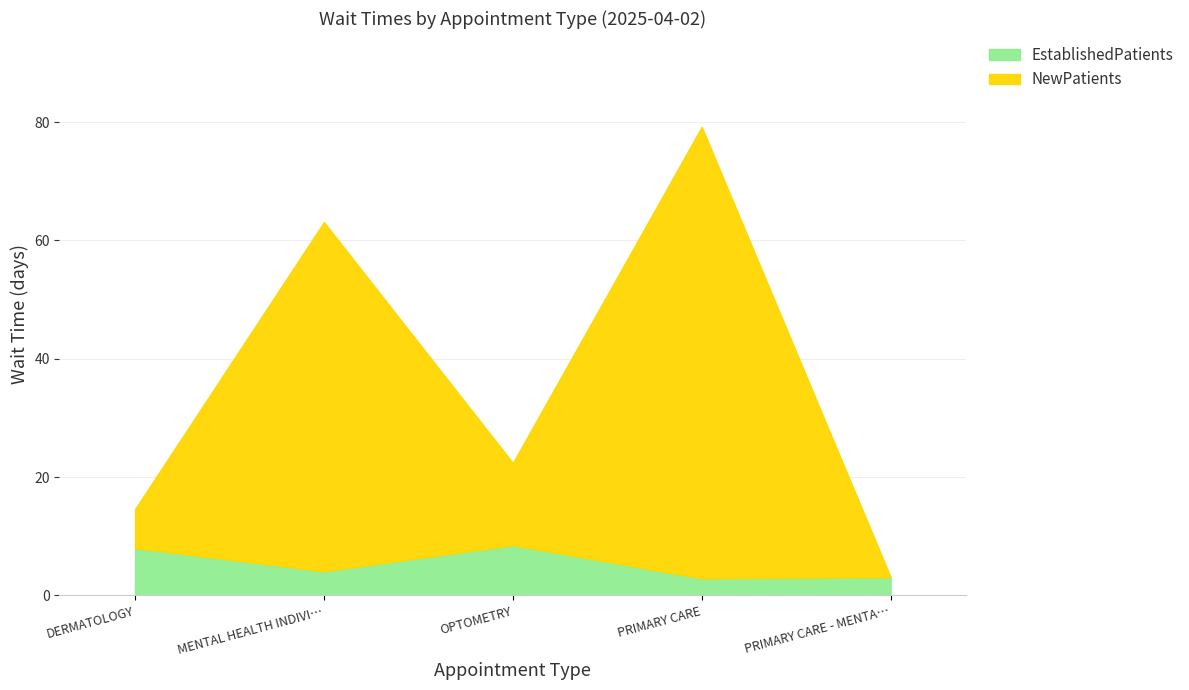

At which category is the sum across all series the highest?

PRIMARY CARE